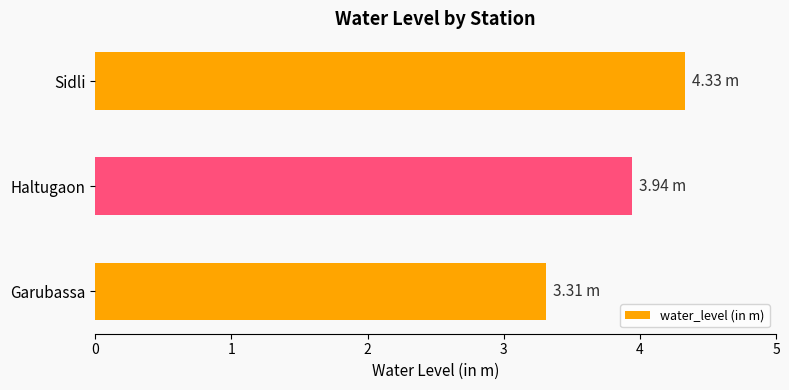

Rank the categories by value from highest to lowest.

Sidli, Haltugaon, Garubassa